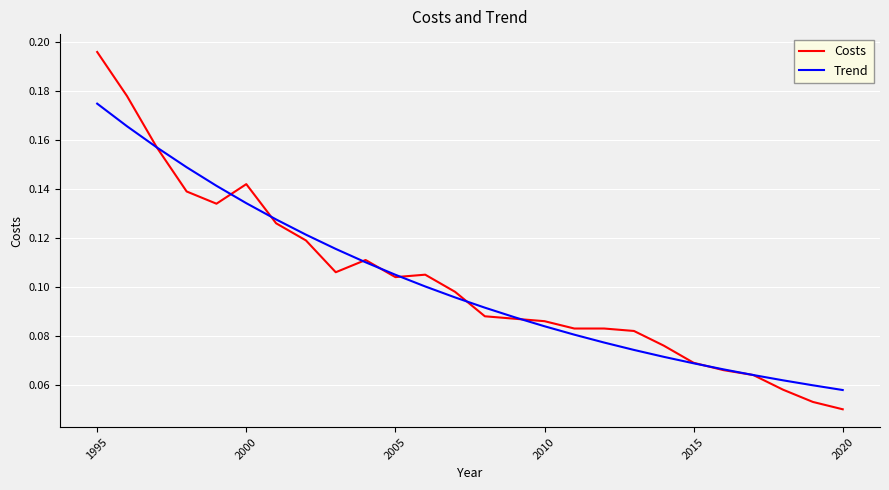

What is the sum of all Costs values?

2.7